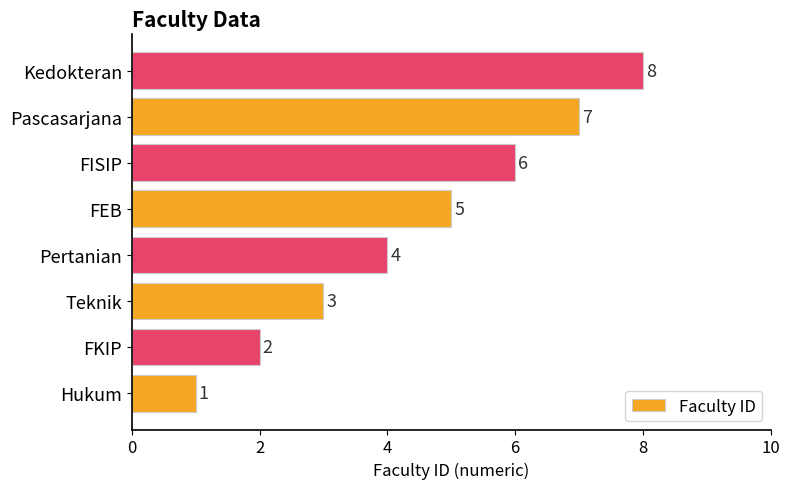

What is the sum of all values?

36